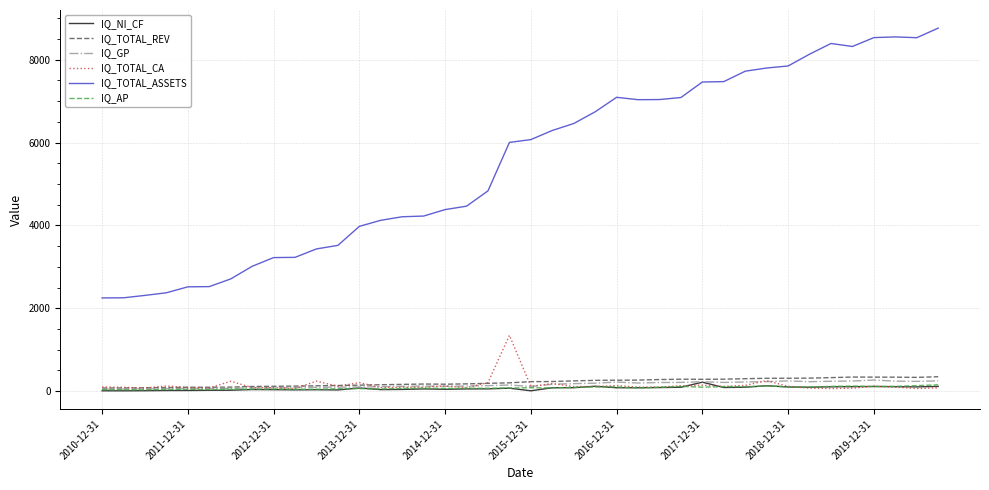

Which series has the largest total across all categories?

IQ_TOTAL_ASSETS